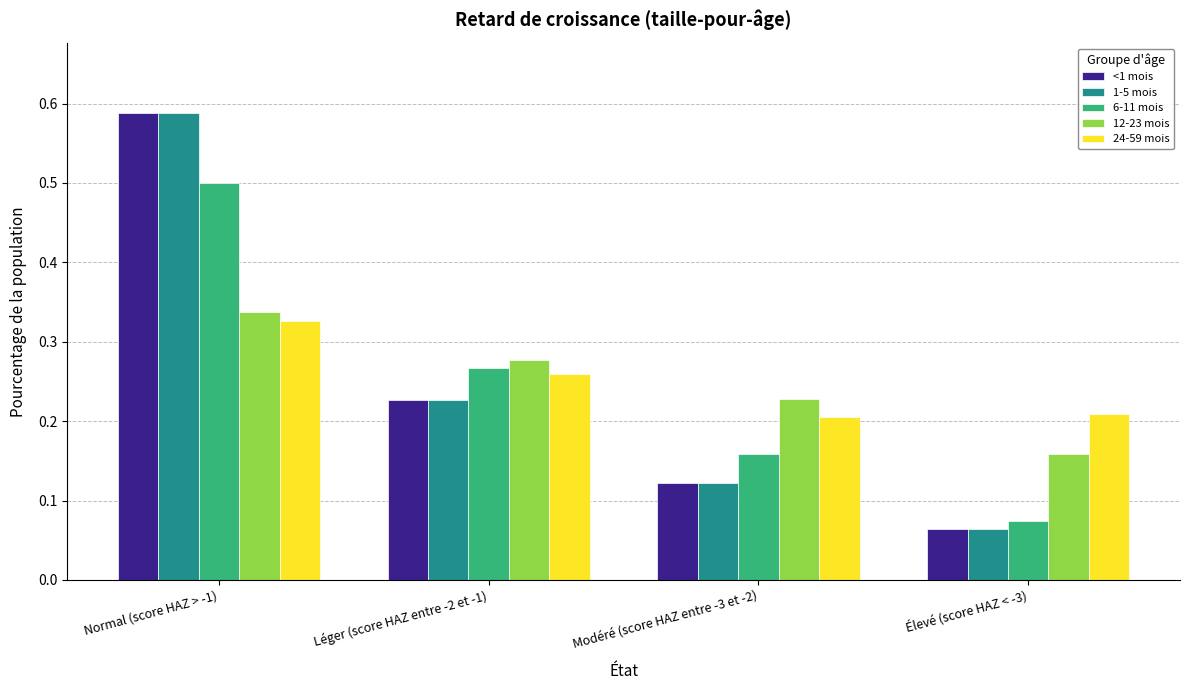

Count the 1-5 mois values in the range 0 to 1.

4